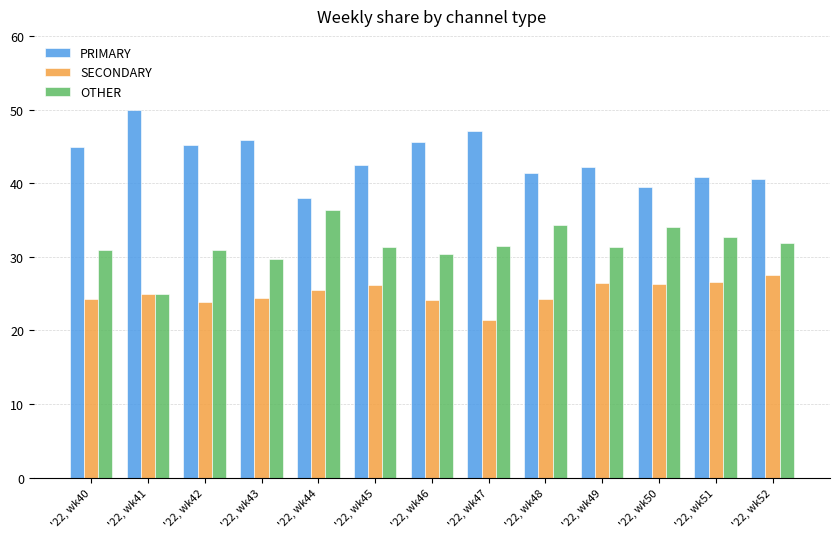

What is the difference between the highest and lowest values at '22, wk44?

12.5